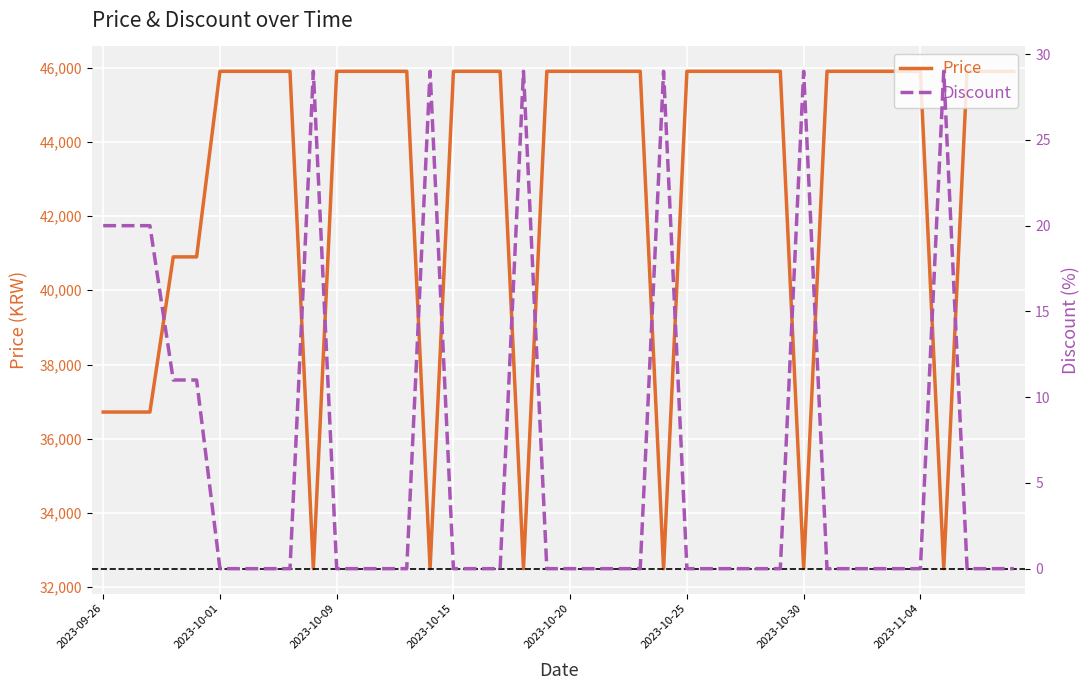

In Discount, how many points are higher than both neighbors (excluding endpoints)?

6